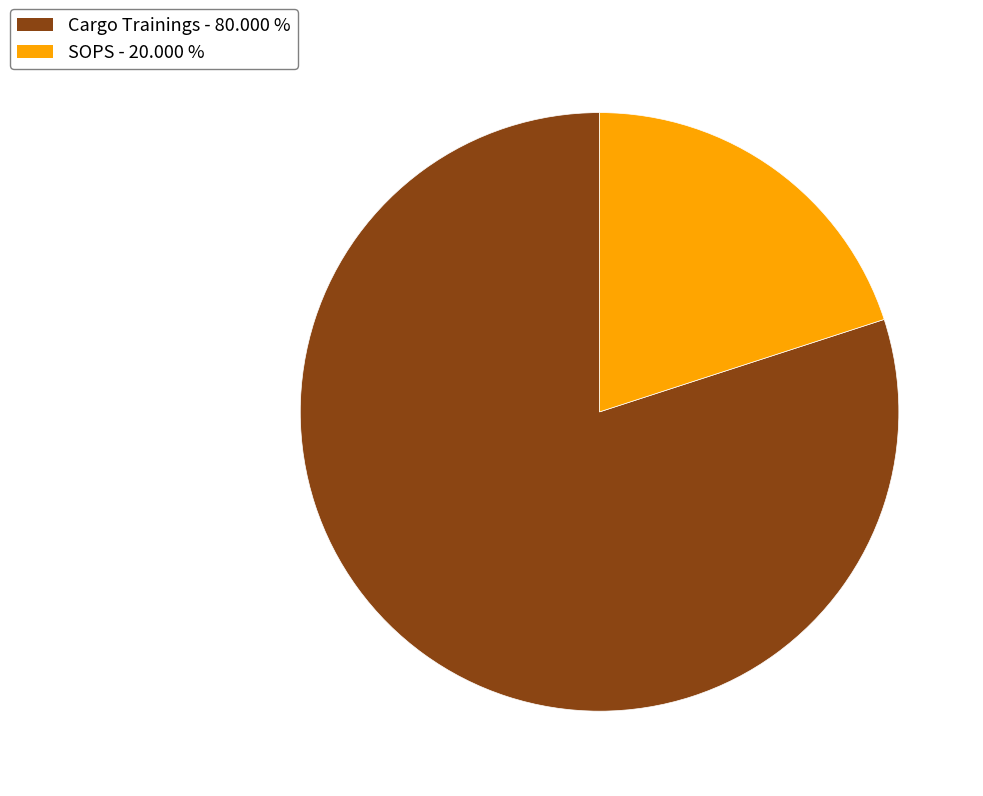

What is the smallest slice in the pie chart?

SOPS